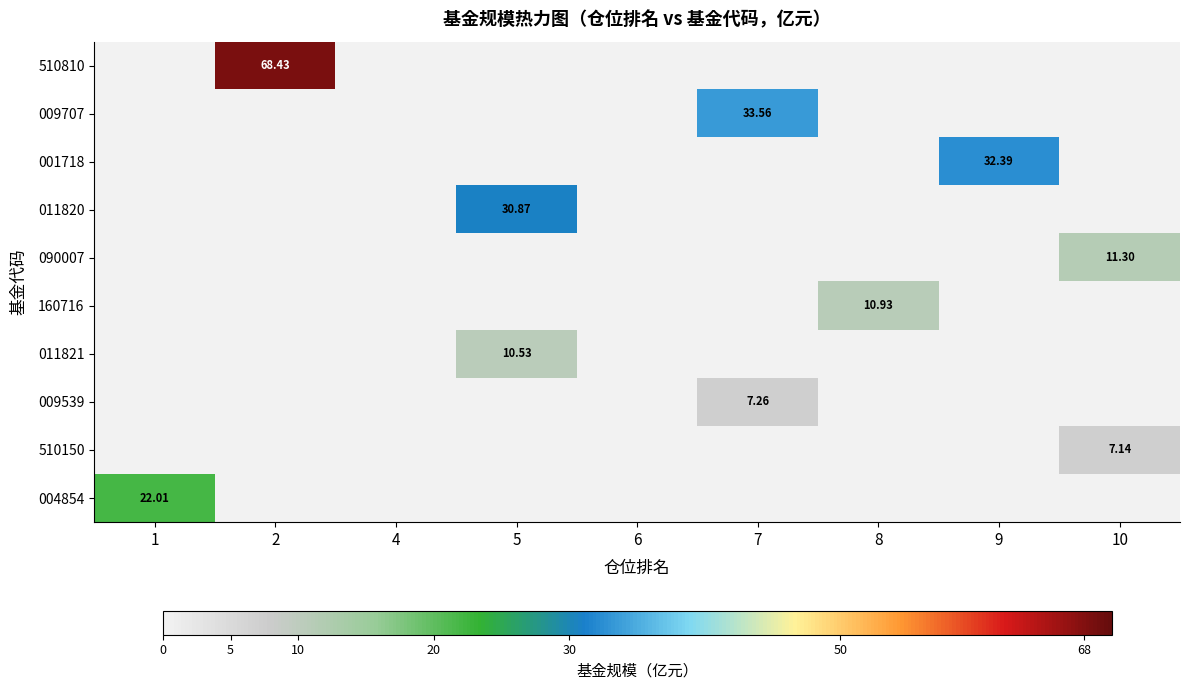

How many data points does each series have?

9